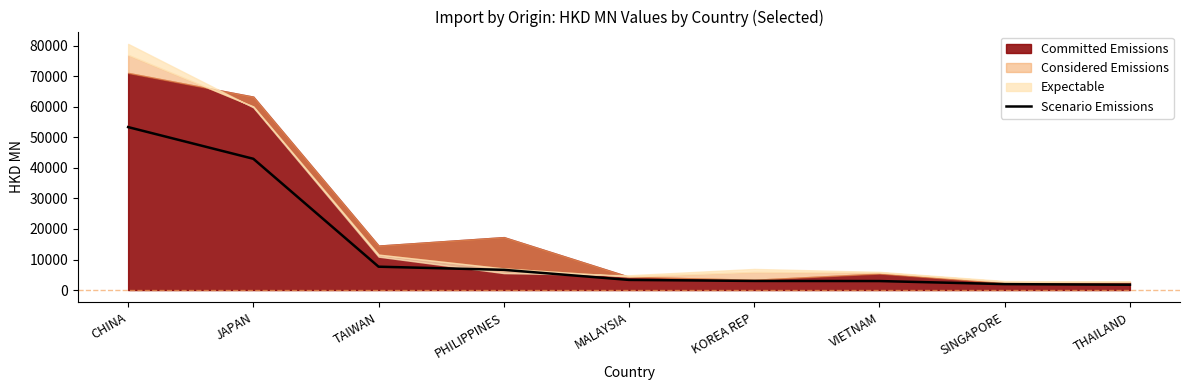

At which category does the chart reach its minimum across all series?

THAILAND